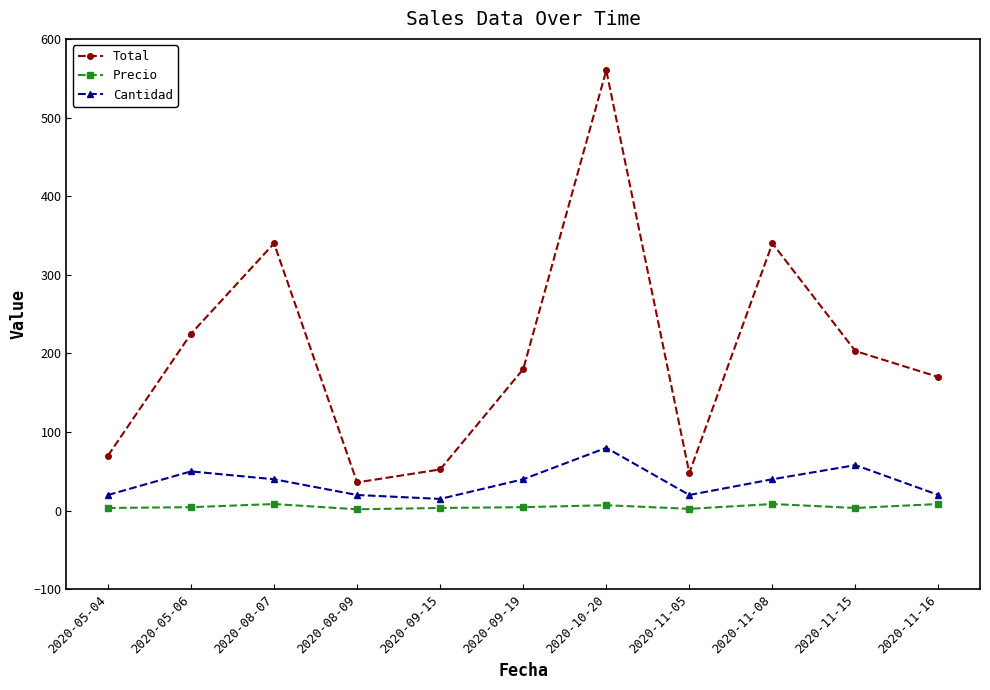

How many interior local peaks does the Cantidad series have?

3